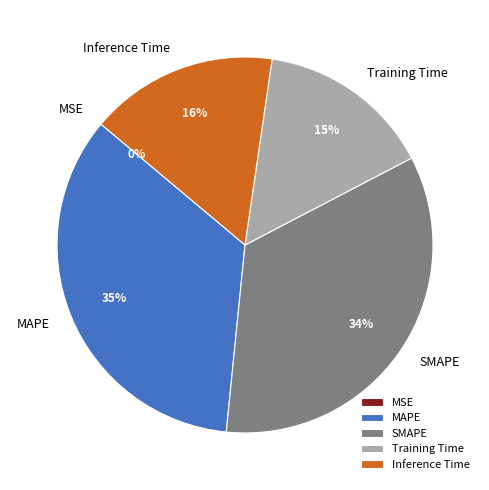

To the nearest percent, what is the difference between the largest and smallest slice percentages?

35%